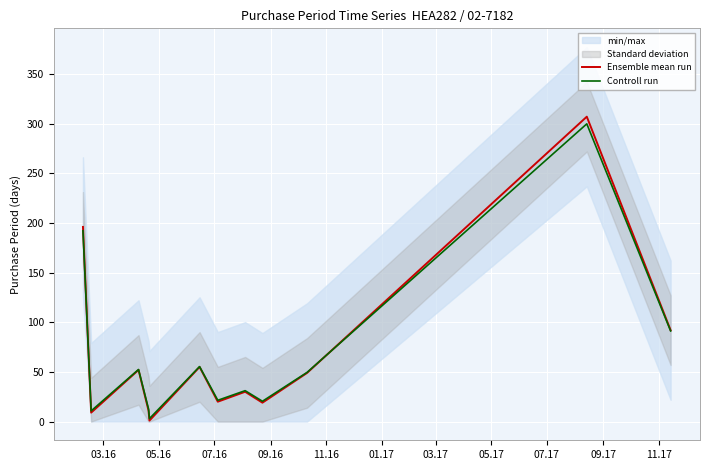

Which series changed the most between 05.17 and 11.17?

Ensemble mean run